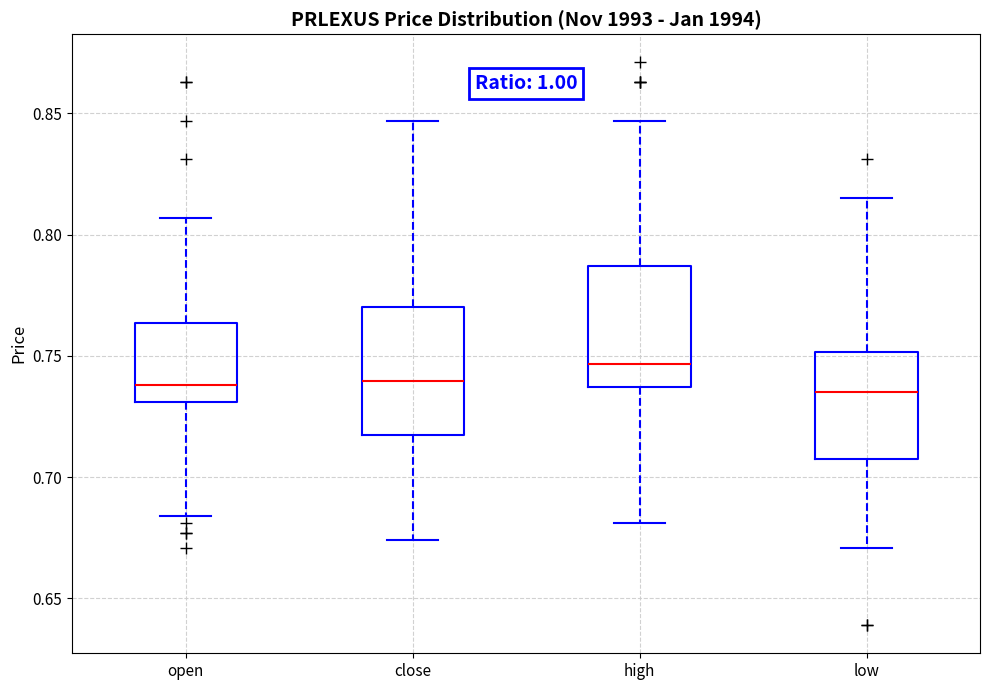

Reading left to right, read every box against the y-axis: the position of its median line, the range the box covers, and the ends of its whiskers. The values are not printed on the chart, so give them approximately, as read against the axis.

open: median 0.740, box 0.730 to 0.765, whiskers 0.685 to 0.805
close: median 0.740, box 0.720 to 0.770, whiskers 0.675 to 0.845
high: median 0.745, box 0.735 to 0.785, whiskers 0.680 to 0.845
low: median 0.735, box 0.710 to 0.750, whiskers 0.670 to 0.815